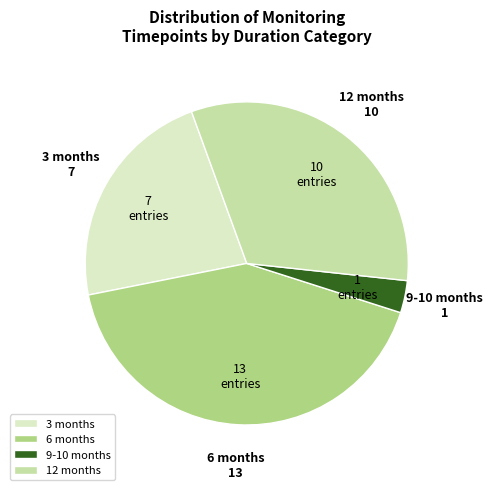

Rank the categories by value from lowest to highest.

9-10 months, 3 months, 12 months, 6 months